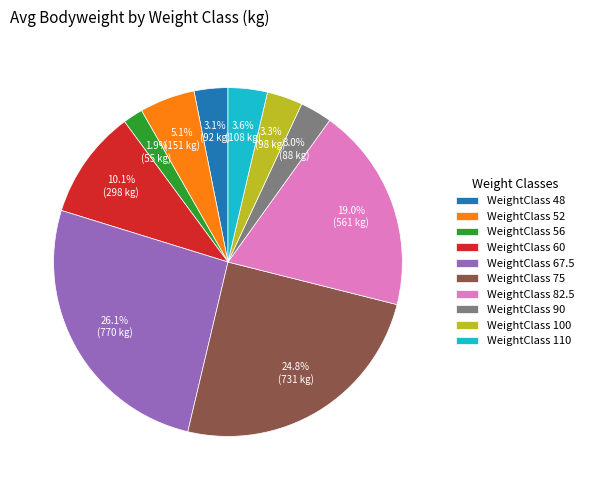

Which slice is the largest?

WeightClass 67.5